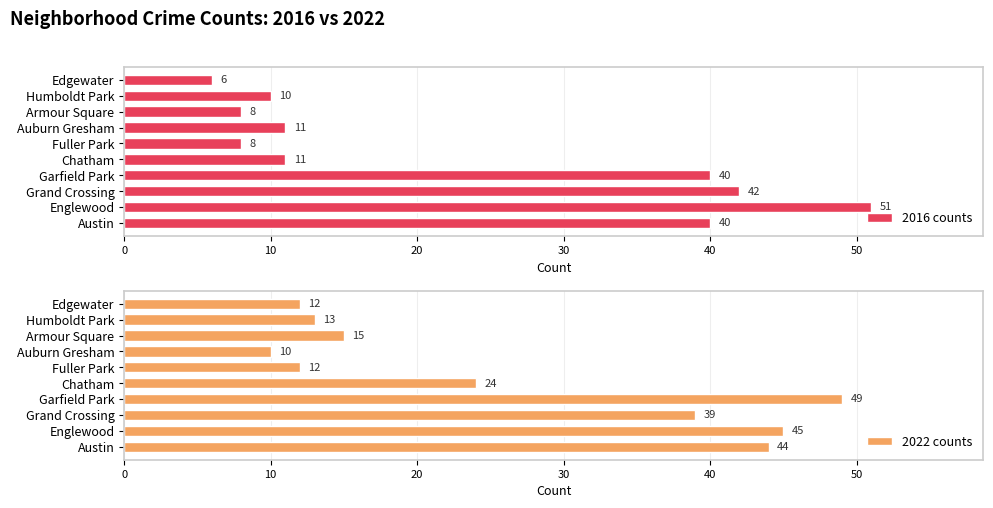

Which series has the largest range (max minus min)?

2016 counts